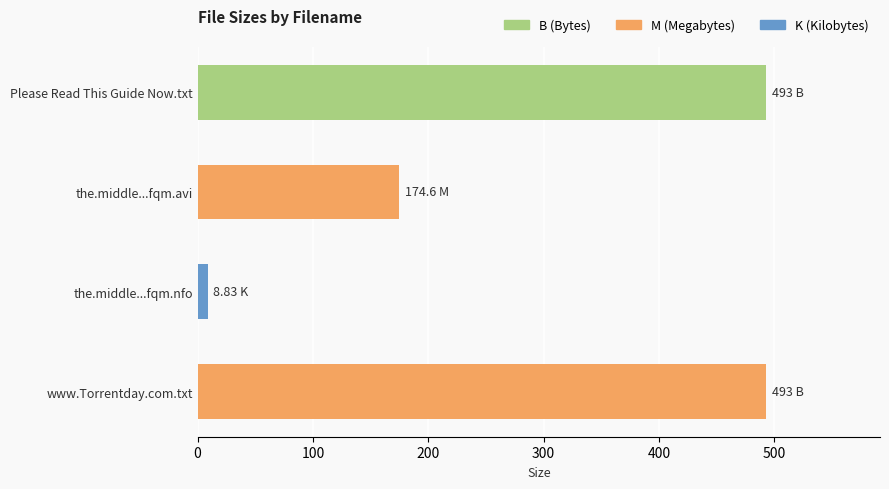

What is the label of the 3rd bar from the top?

the.middle...fqm.nfo